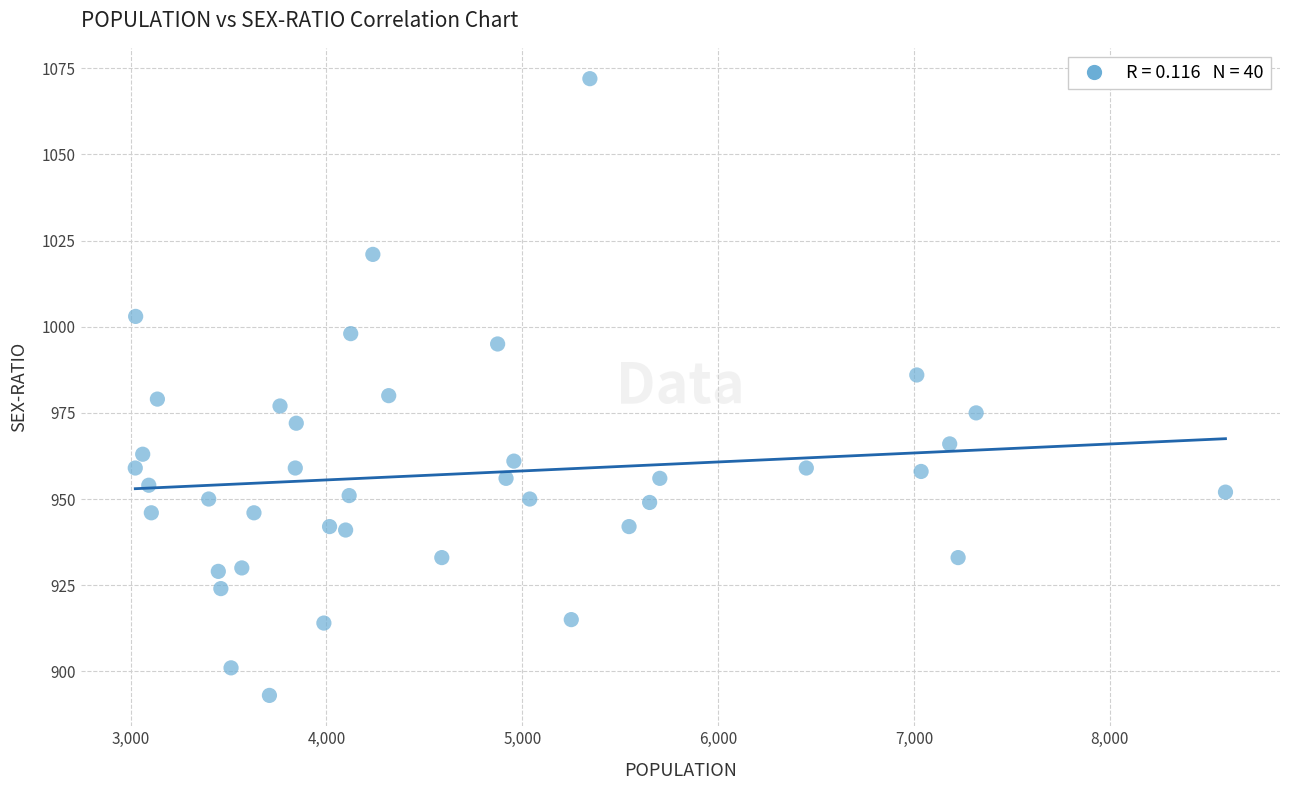

What is the range of Y values (max minus min)?

179